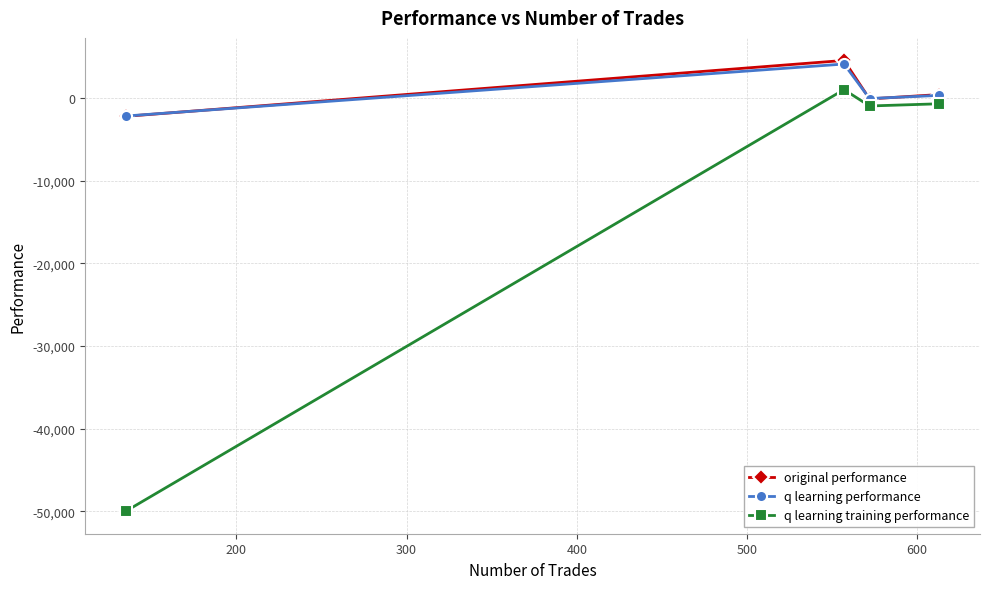

True or false: q learning training performance and original performance cross at least once.

False